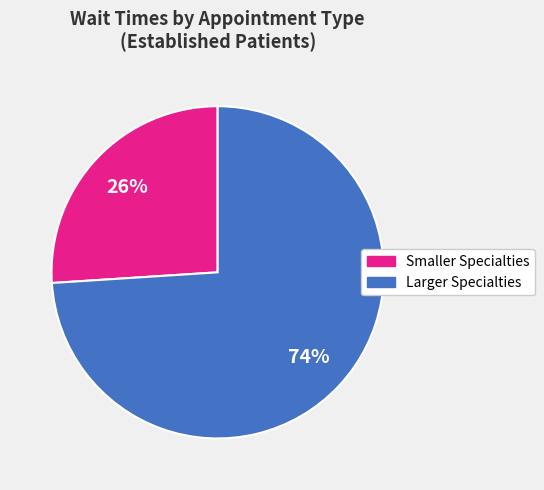

Does any single category account for the majority?

Yes